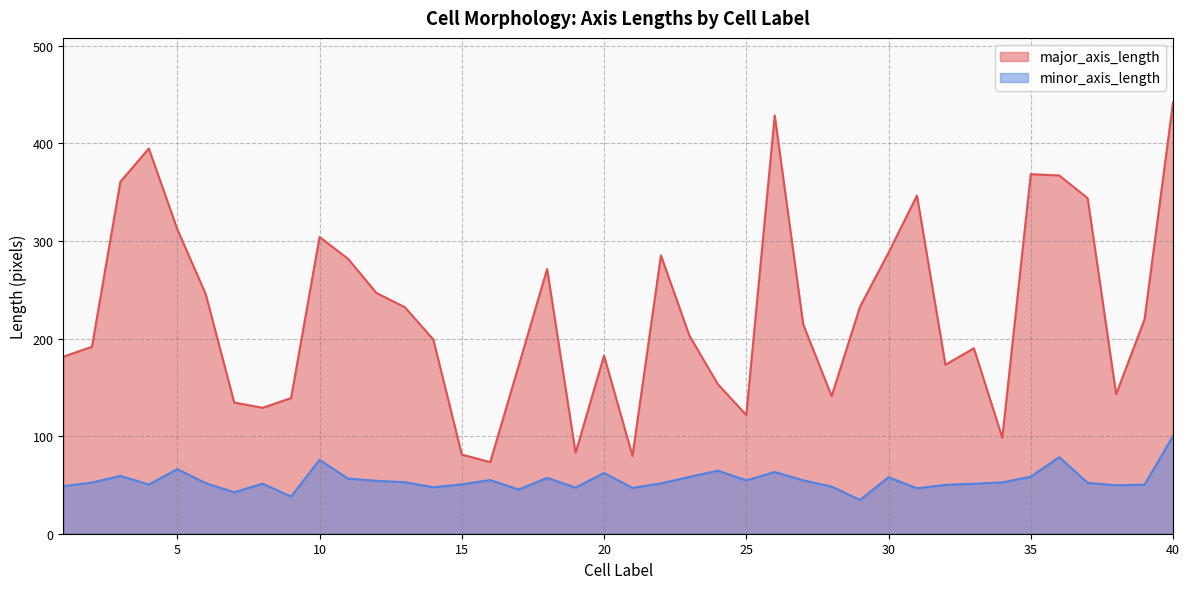

Is it true that major_axis_length equals 360.7 at 3?

True